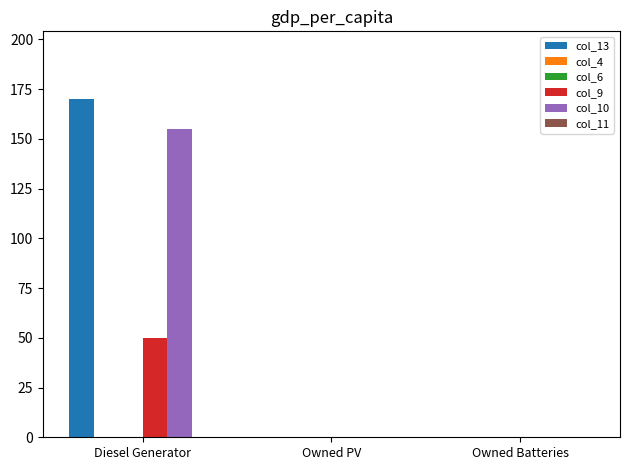

Between Owned PV and Owned Batteries, which series saw the biggest shift?

col_13